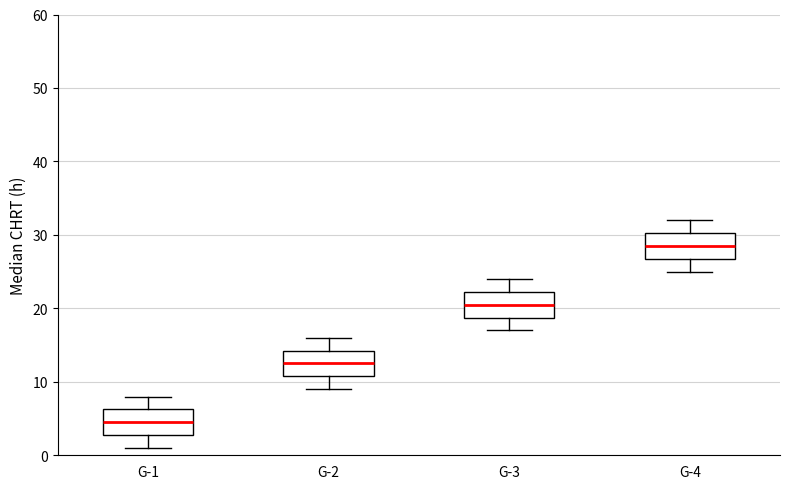

Where does the upper whisker of the box for G-3 end on the y-axis? The values are not printed on the chart, so give them approximately, as read against the axis.

24